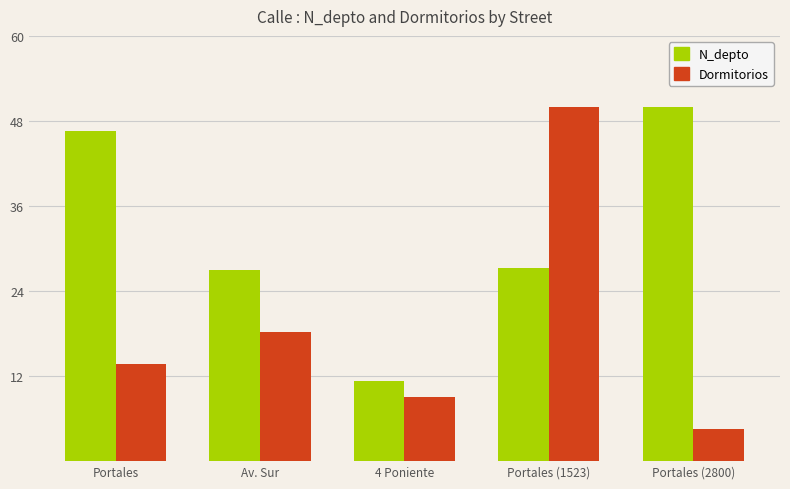

At which category is the sum across all series the highest?

Portales (1523)